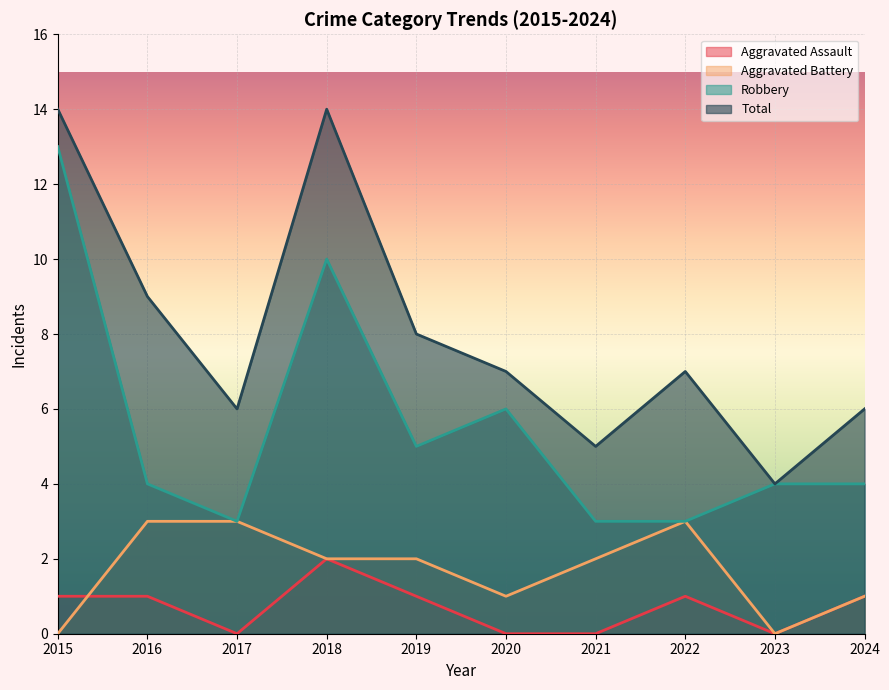

What is the greatest value displayed?

14